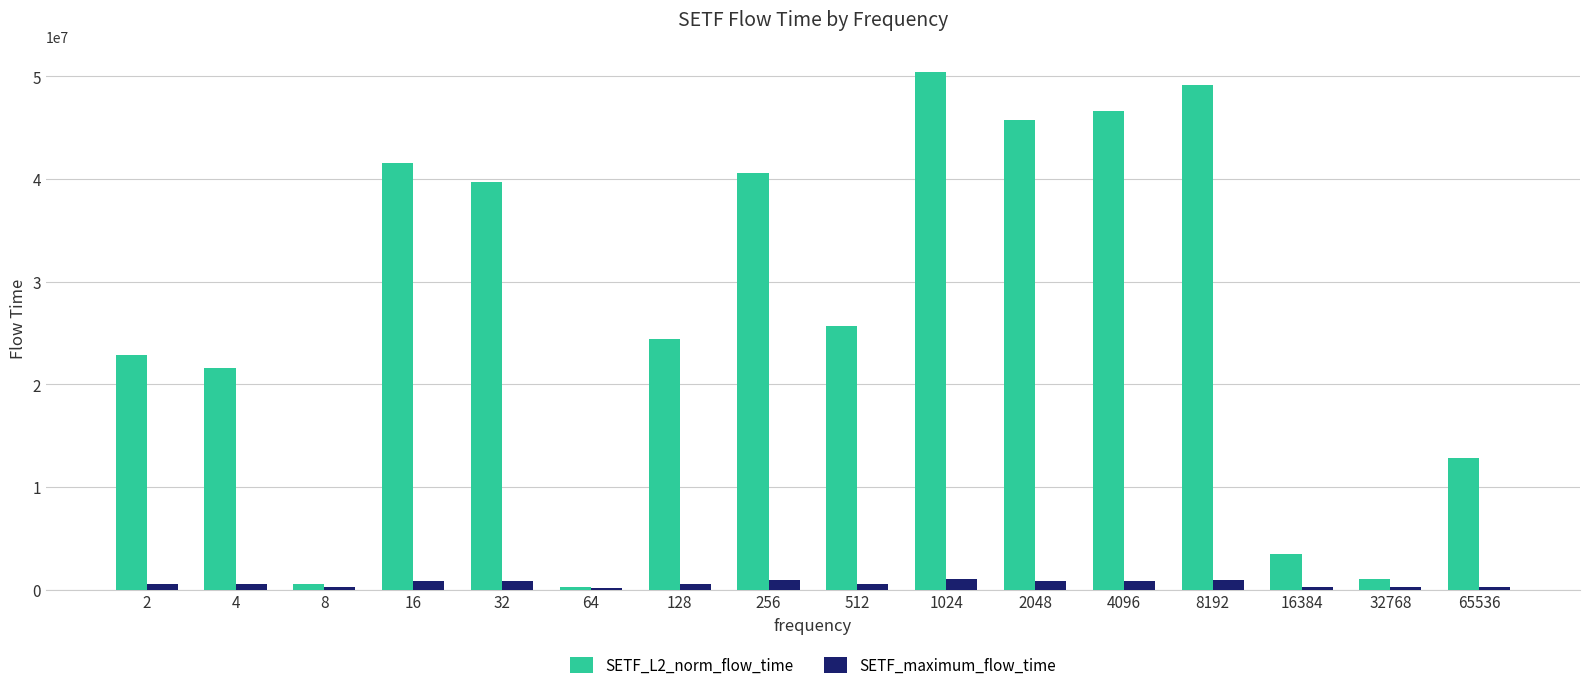

Rank the series by their maximum value, from lowest to highest.

SETF_maximum_flow_time, SETF_L2_norm_flow_time